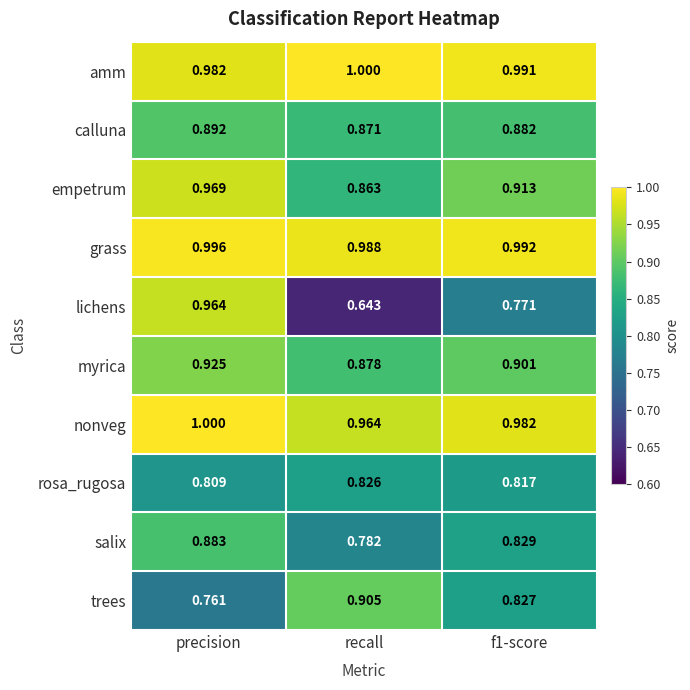

Which series has the largest range (max minus min)?

lichens